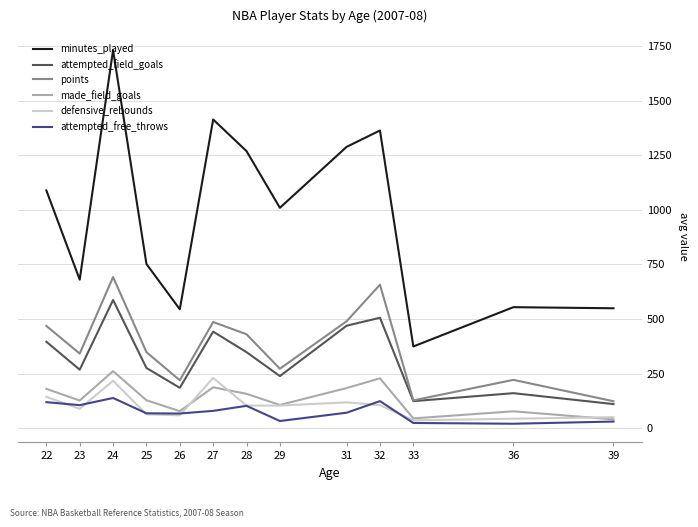

True or false: made_field_goals has a value of 40.0 at 39.

True